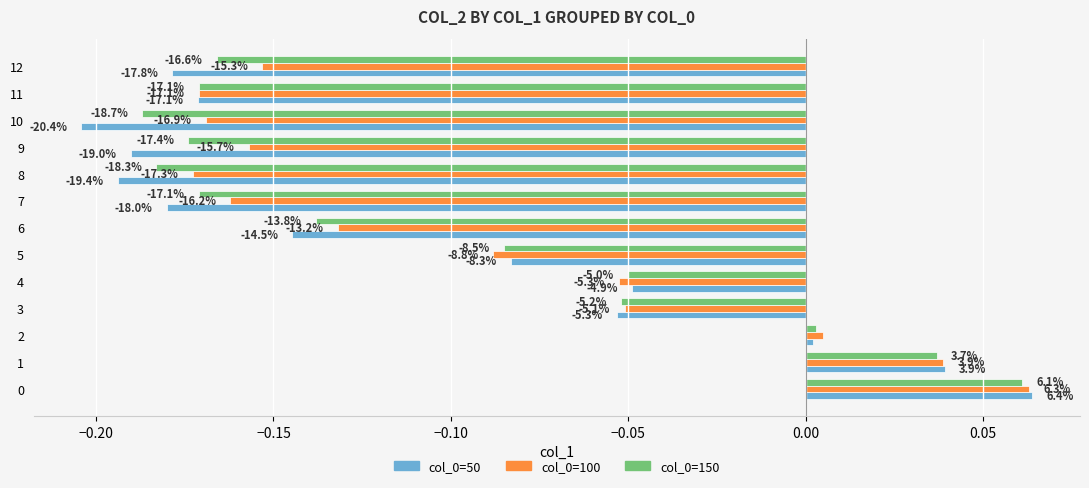

Is it true that 100 equals -0.1 at 5?

True